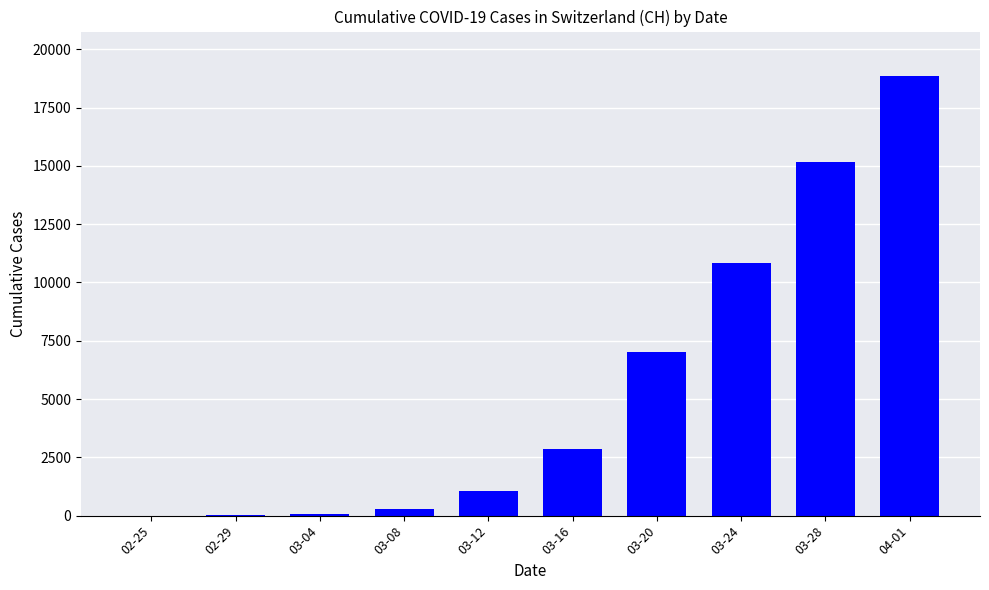

Count the number of data series in this chart.

1